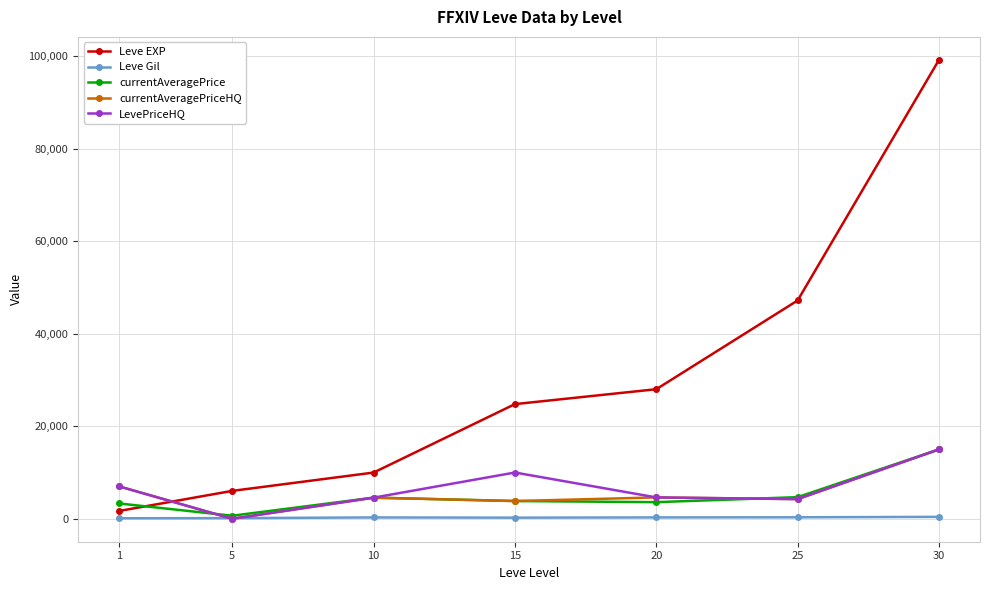

How many lines are shown in the chart?

5